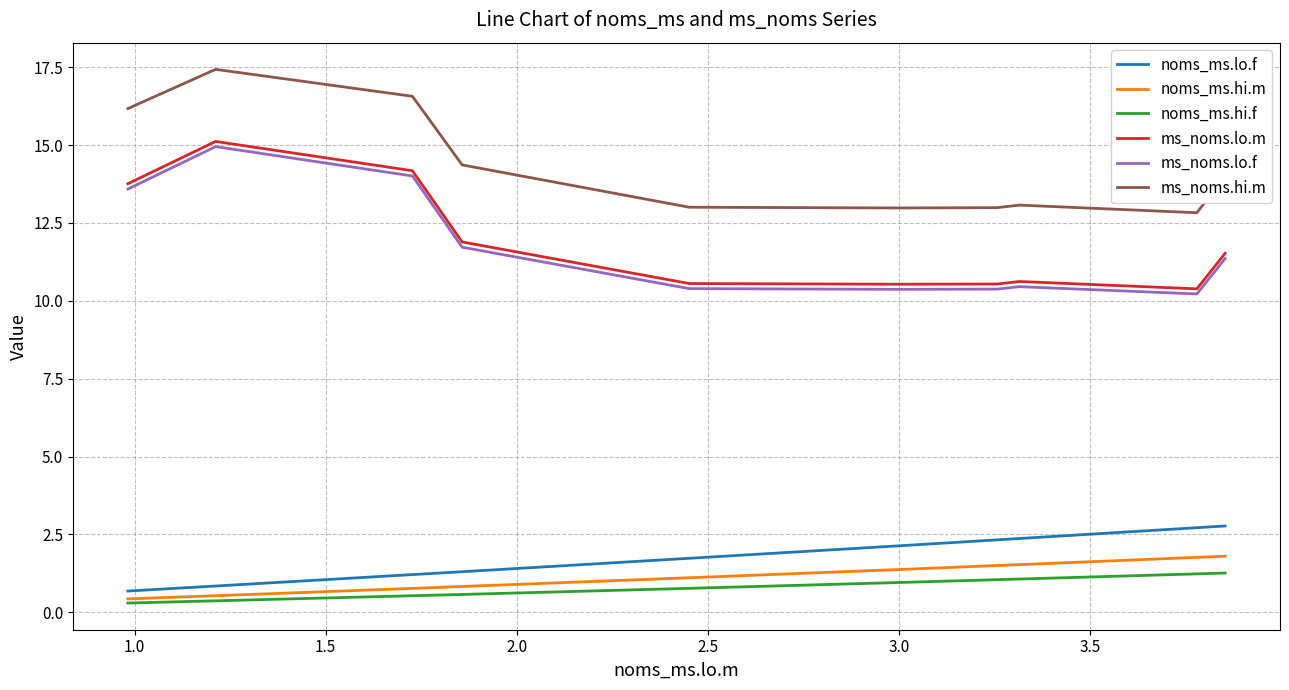

Which series has the widest spread of values?

ms_noms.lo.m